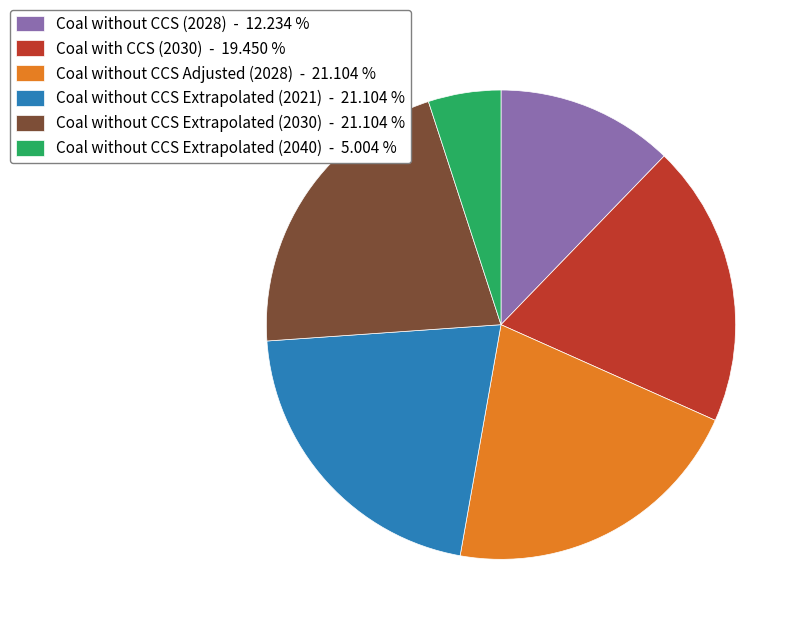

How many segments does this pie chart have?

6